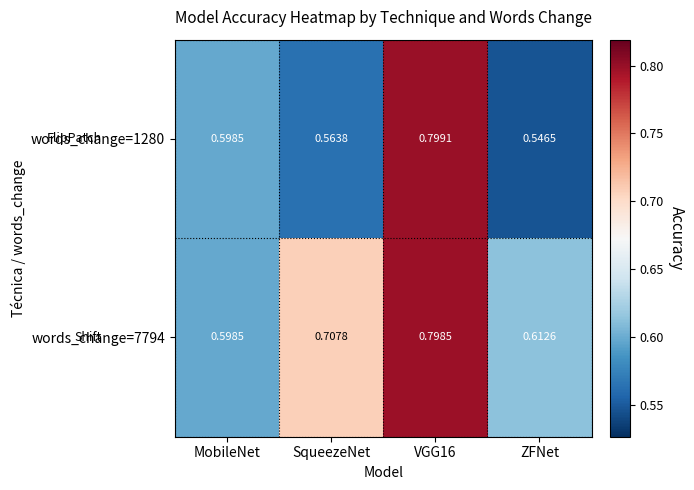

Which category has the lowest value in the words_change=7794 series?

MobileNet